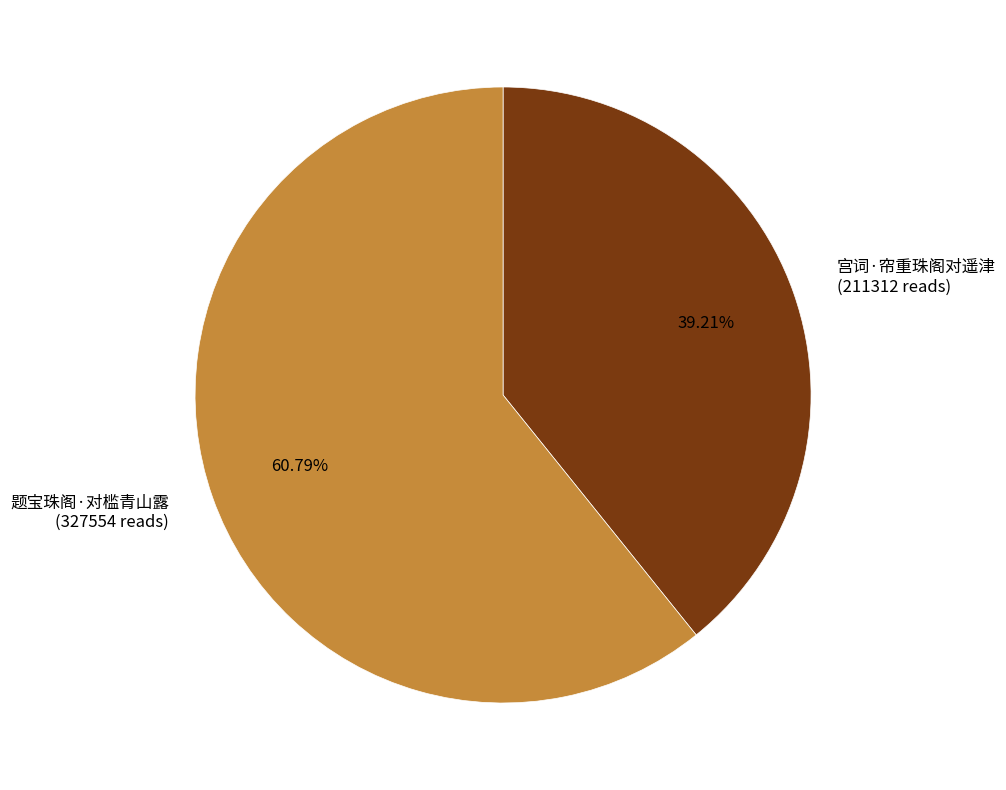

Which category has the biggest portion of the pie?

题宝珠阁·对槛青山露